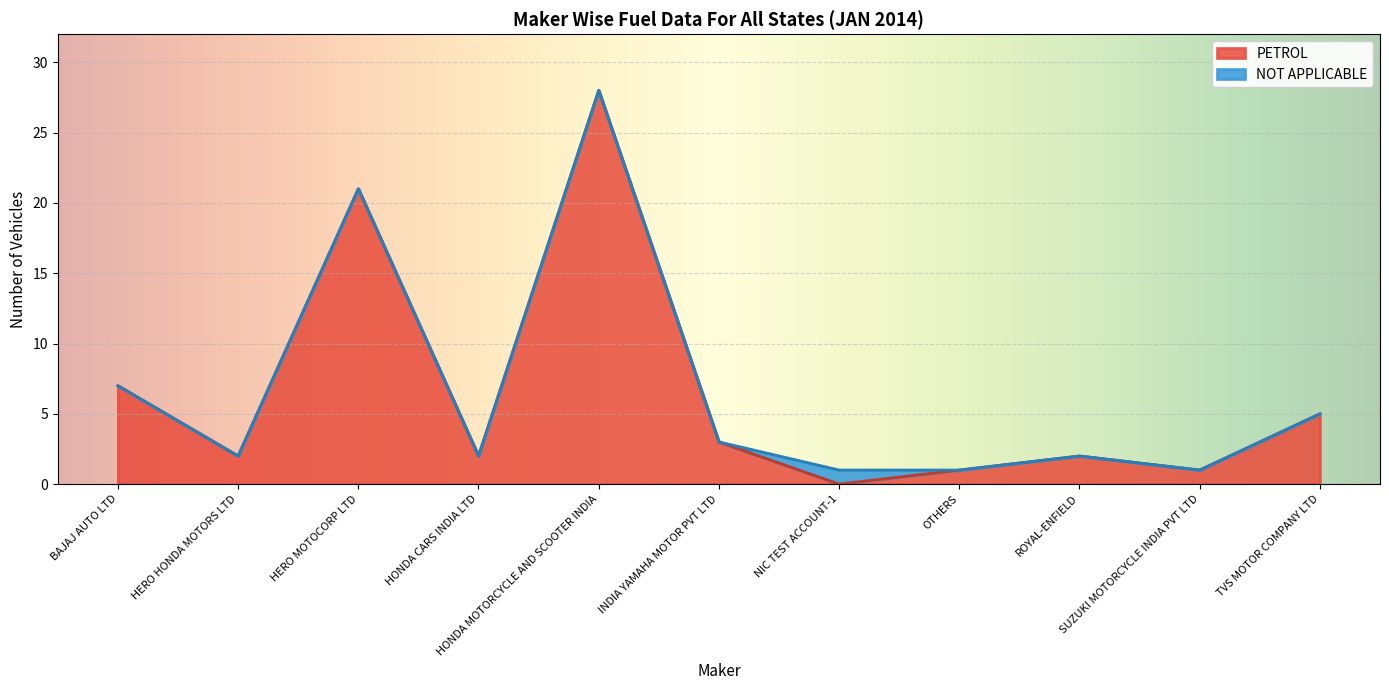

Which category has the lowest value across all series?

NIC TEST ACCOUNT-1